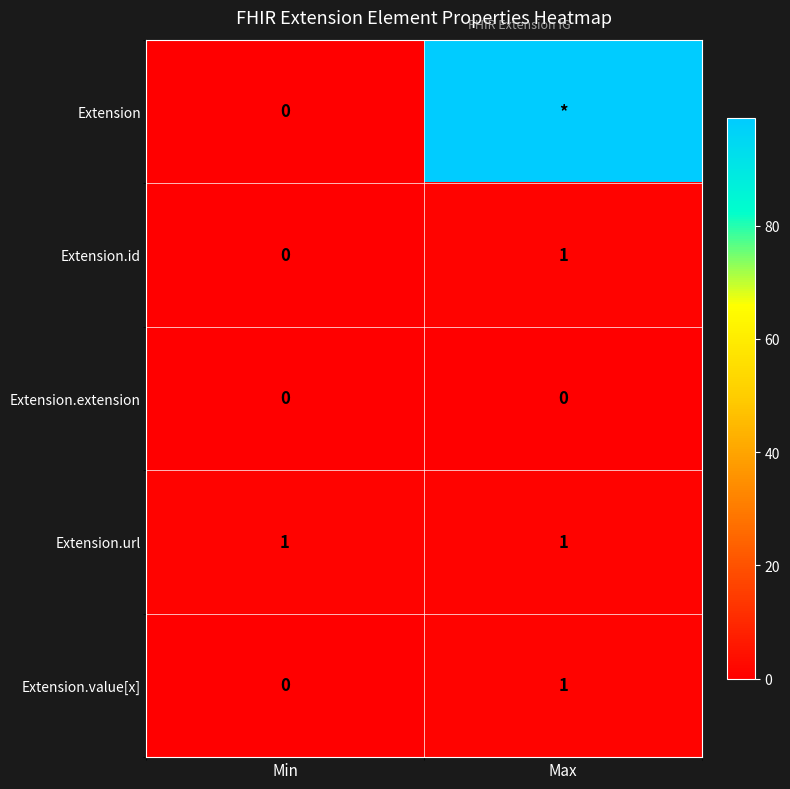

List the labels in order of Extension.id value, smallest first.

Min, Max